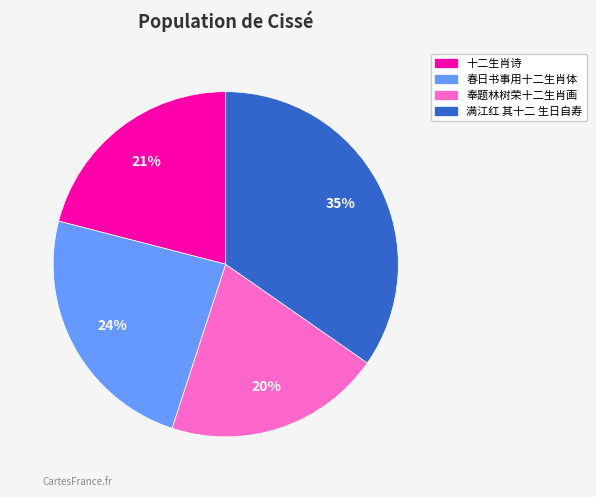

How many slices are in this pie chart?

4